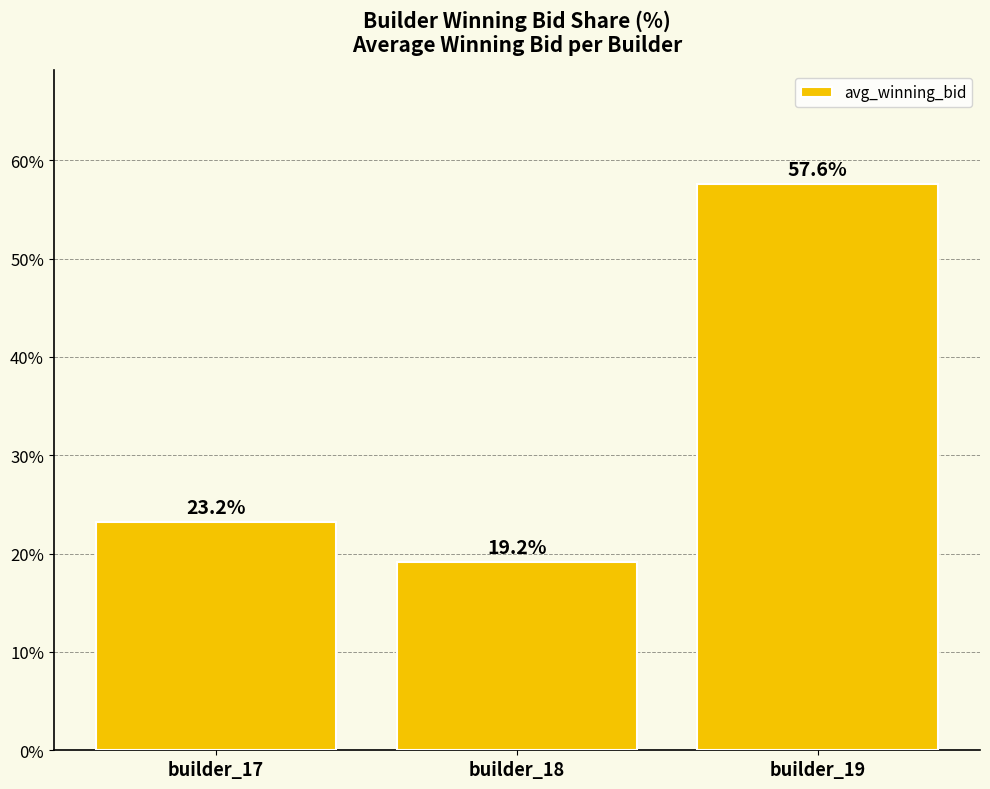

What is the maximum value shown in the chart?

57.6